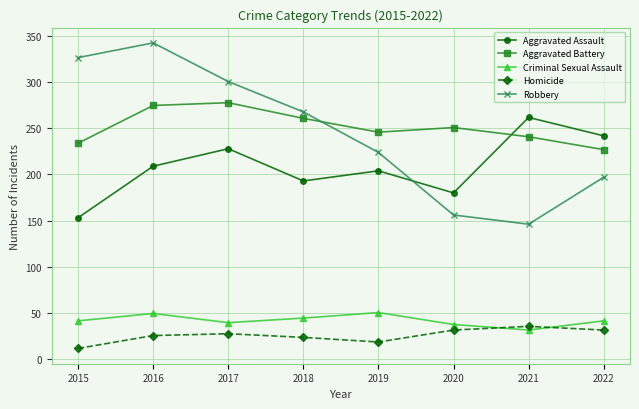

True or false: Criminal Sexual Assault and Aggravated Assault cross at least once.

False